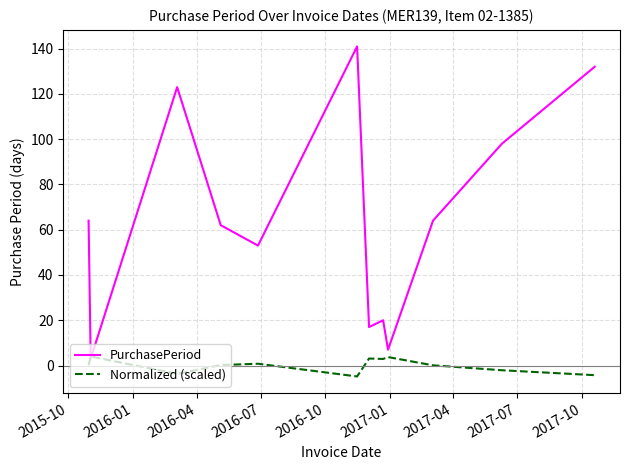

Which series has the widest spread of values?

PurchasePeriod